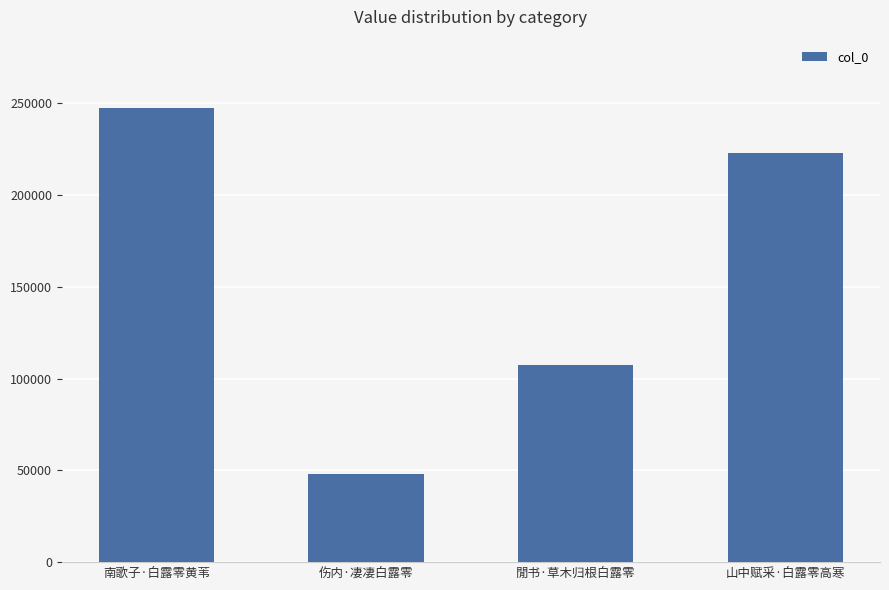

Reading right to left, transcribe all the data shown in this chart.

222821	107220	47991	247427